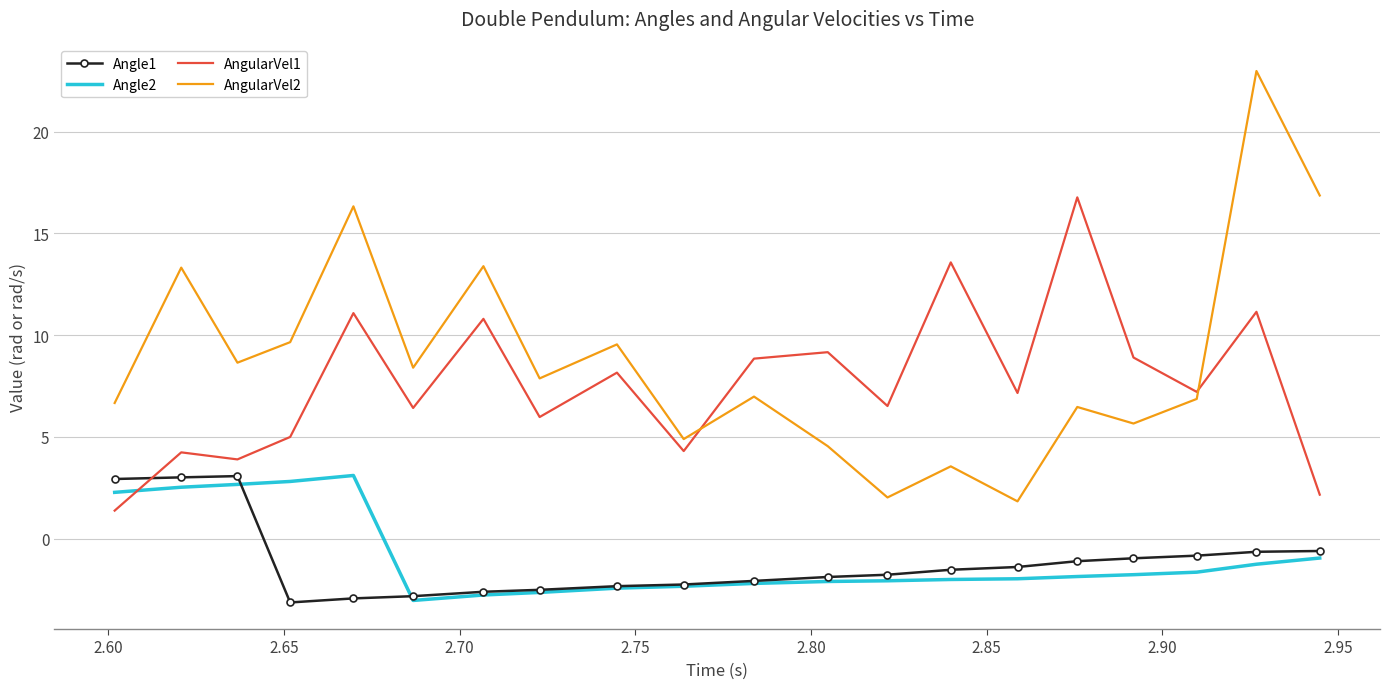

Which series has the largest total across all categories?

AngularVel2